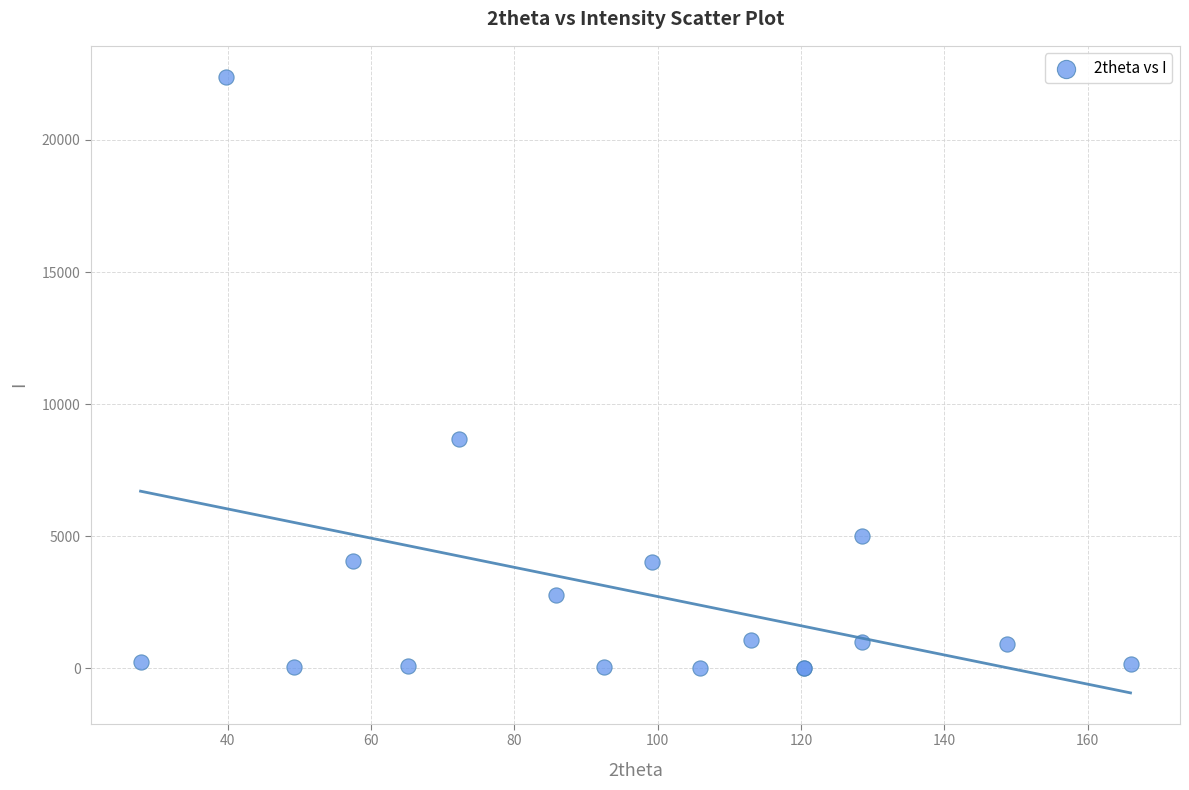

What Y value in the scatter plot is closest to 11202?

8676.8